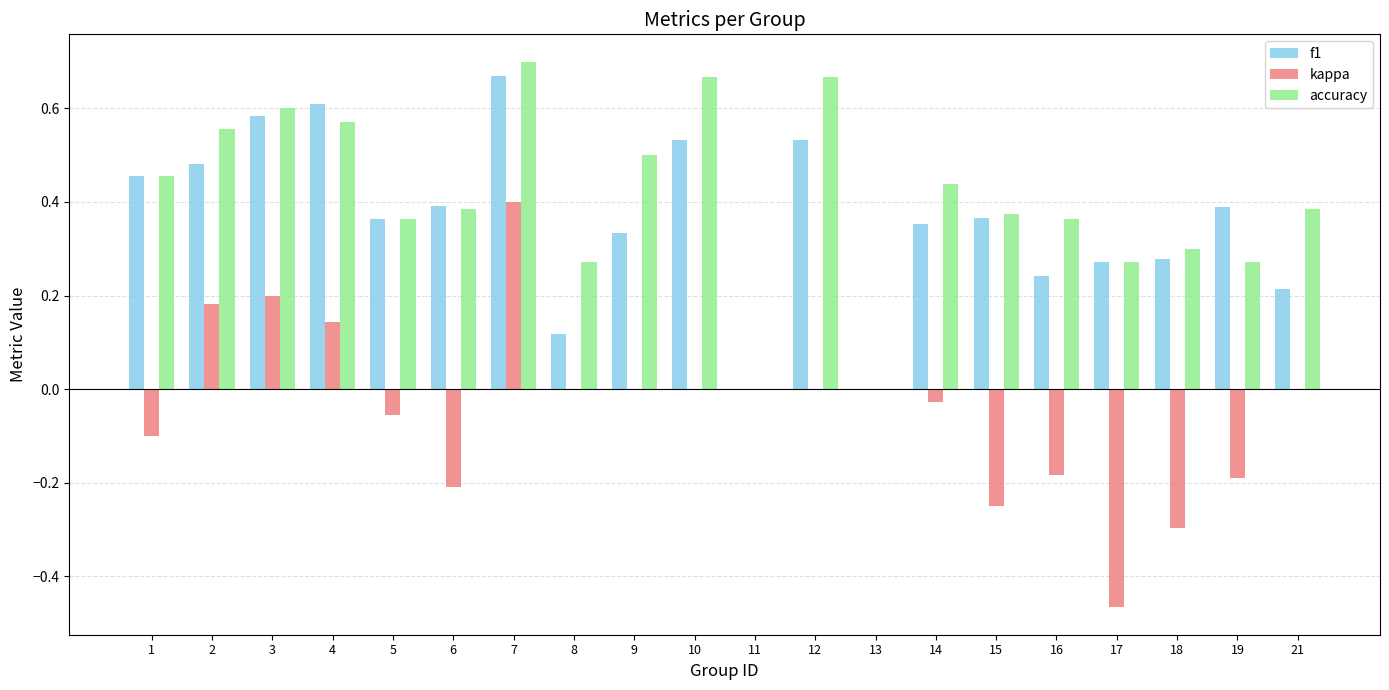

Which label corresponds to the largest value in the chart?

7